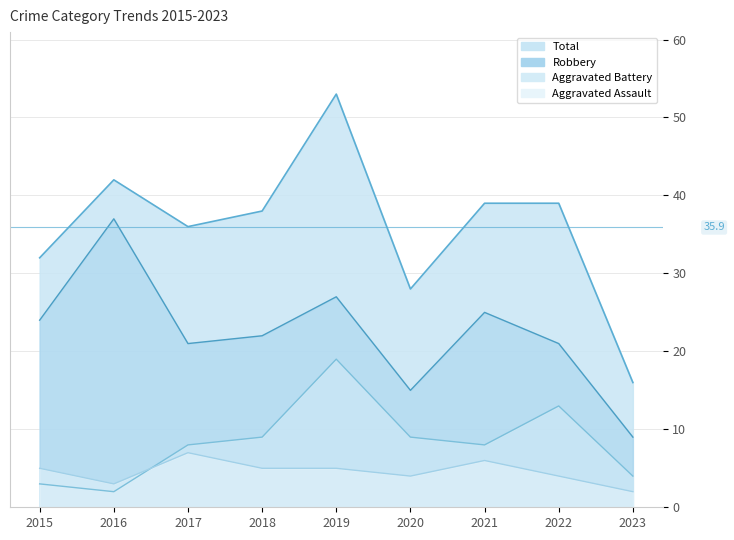

What is the maximum value shown in the chart?

53